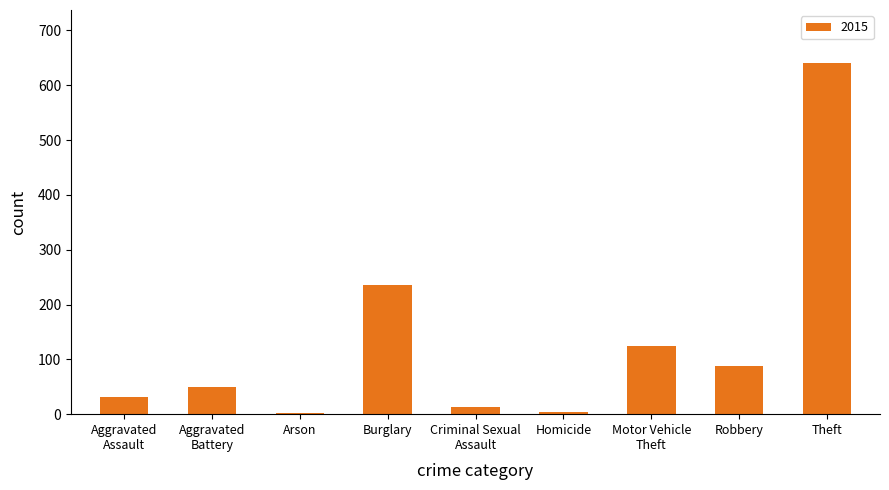

The chart shows a value of 130 at Robbery. True or false?

False